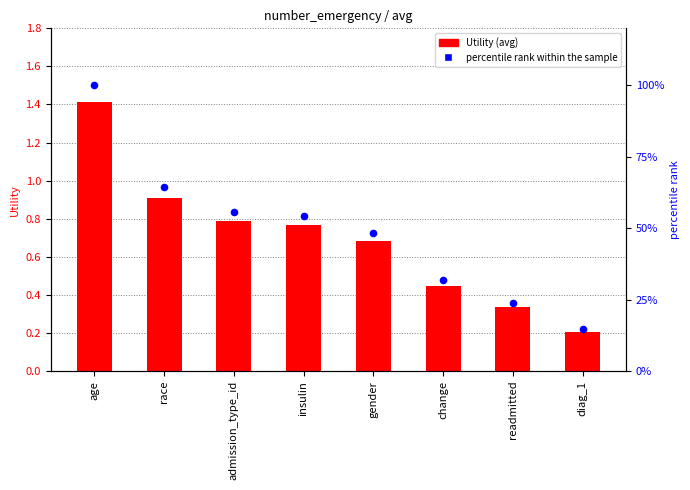

Which series has the largest Y range (max minus min)?

percentile rank within the sample